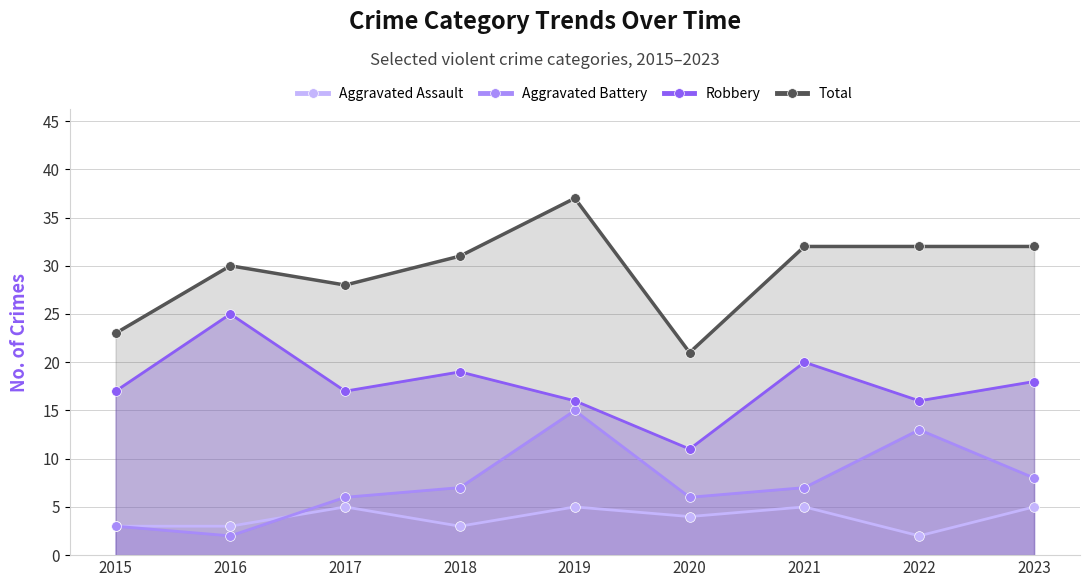

What are all the series names shown in the legend?

Aggravated Assault, Aggravated Battery, Robbery, Total